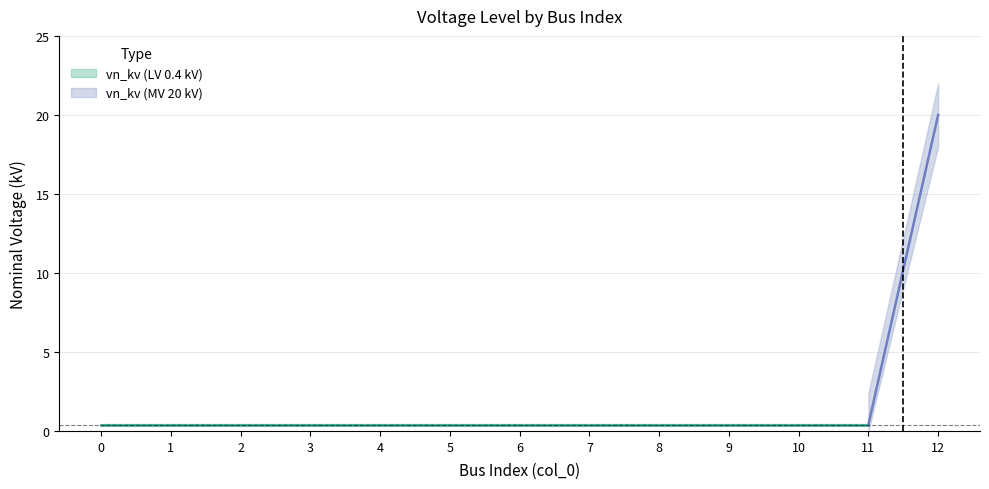

Rank the categories by value from lowest to highest.

0, 1, 2, 3, 4, 5, 6, 7, 8, 9, 10, 11, 12